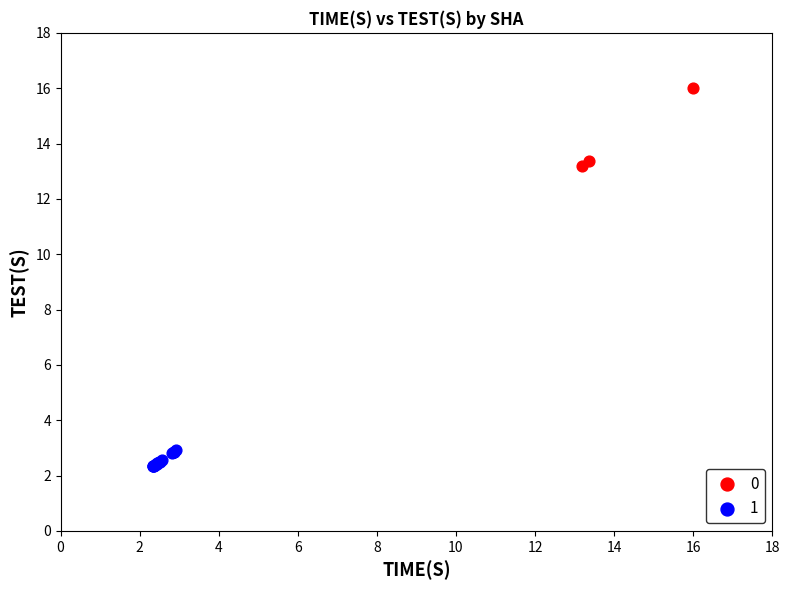

Which series reaches the minimum Y coordinate?

1